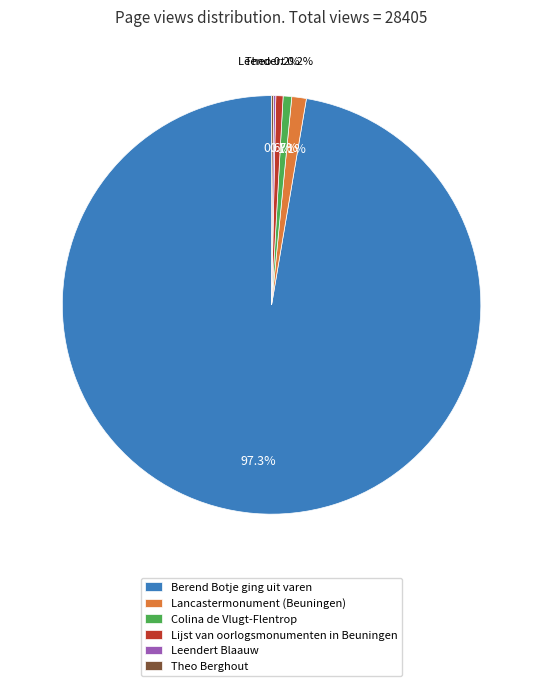

Does Berend Botje ging uit varen account for over 50% of the chart?

Yes